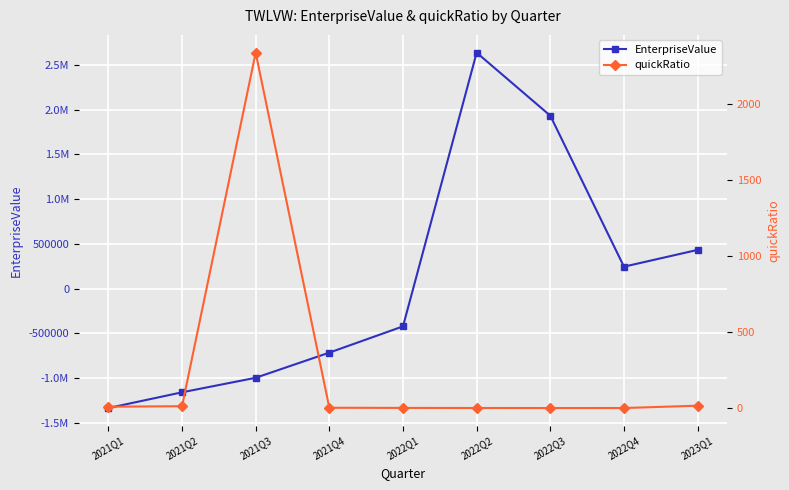

How many data points in EnterpriseValue are above -420316?

4